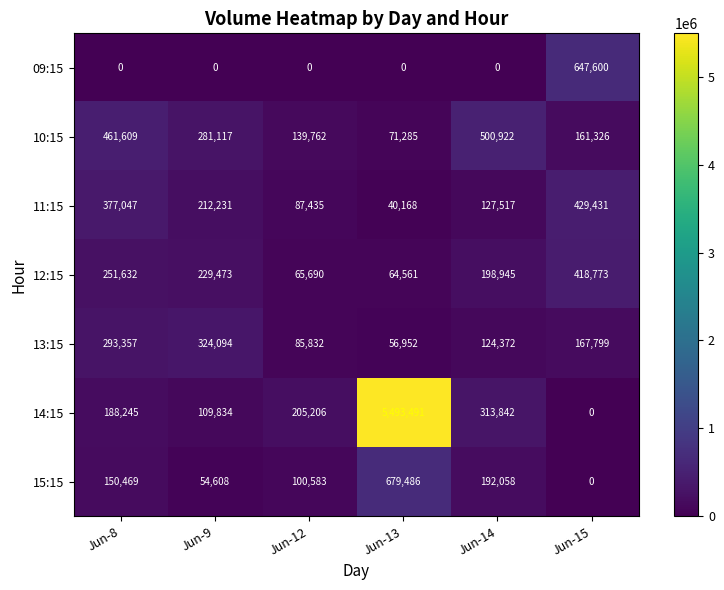

What is the maximum value shown in the chart?

5493491